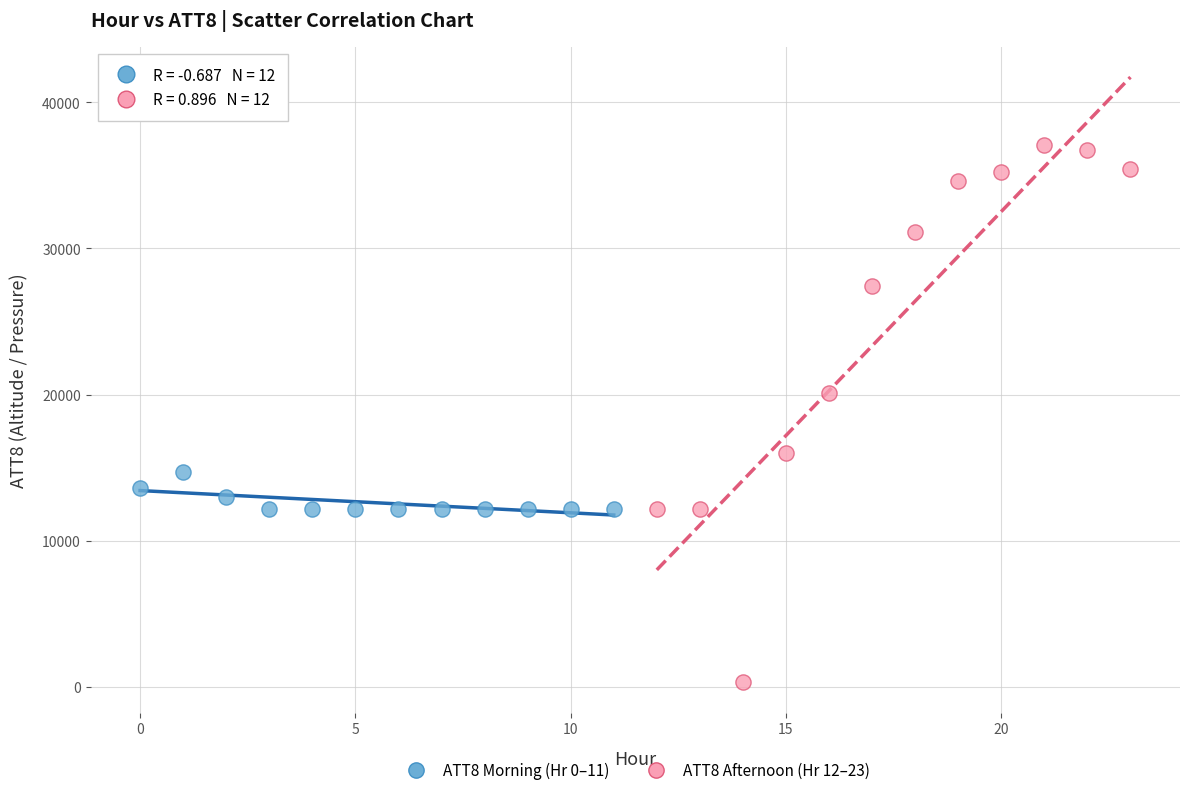

Which series contains the highest Y value?

ATT8 Afternoon (Hr 12–23)